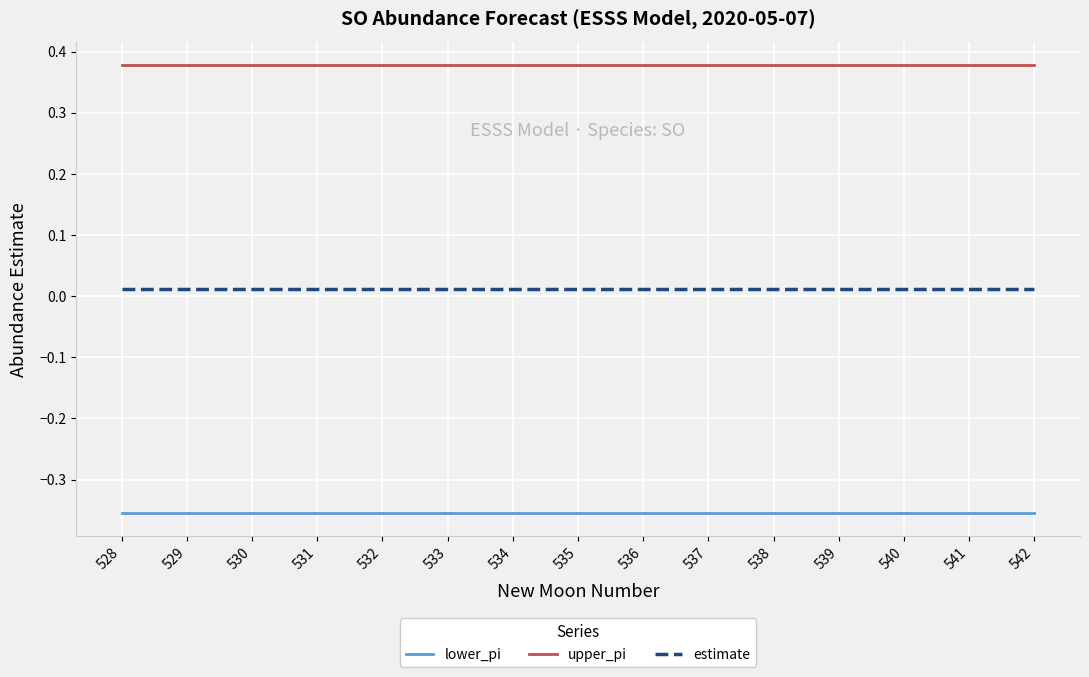

True or false: lower_pi and upper_pi intersect in this chart.

False